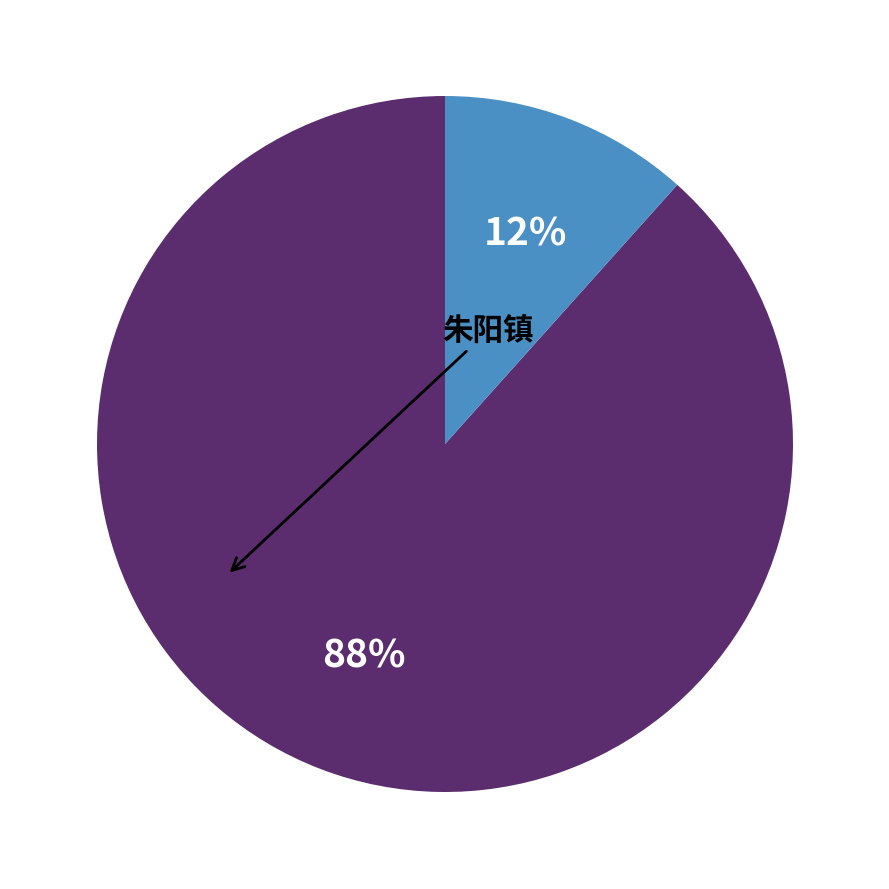

Does any single category account for the majority?

Yes